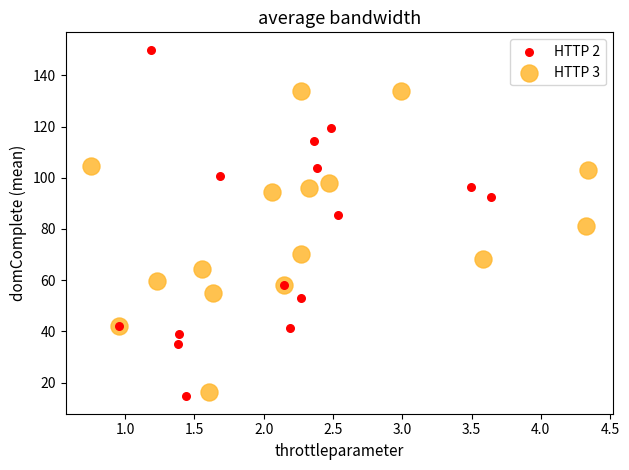

Which series reaches the maximum Y coordinate?

HTTP 2